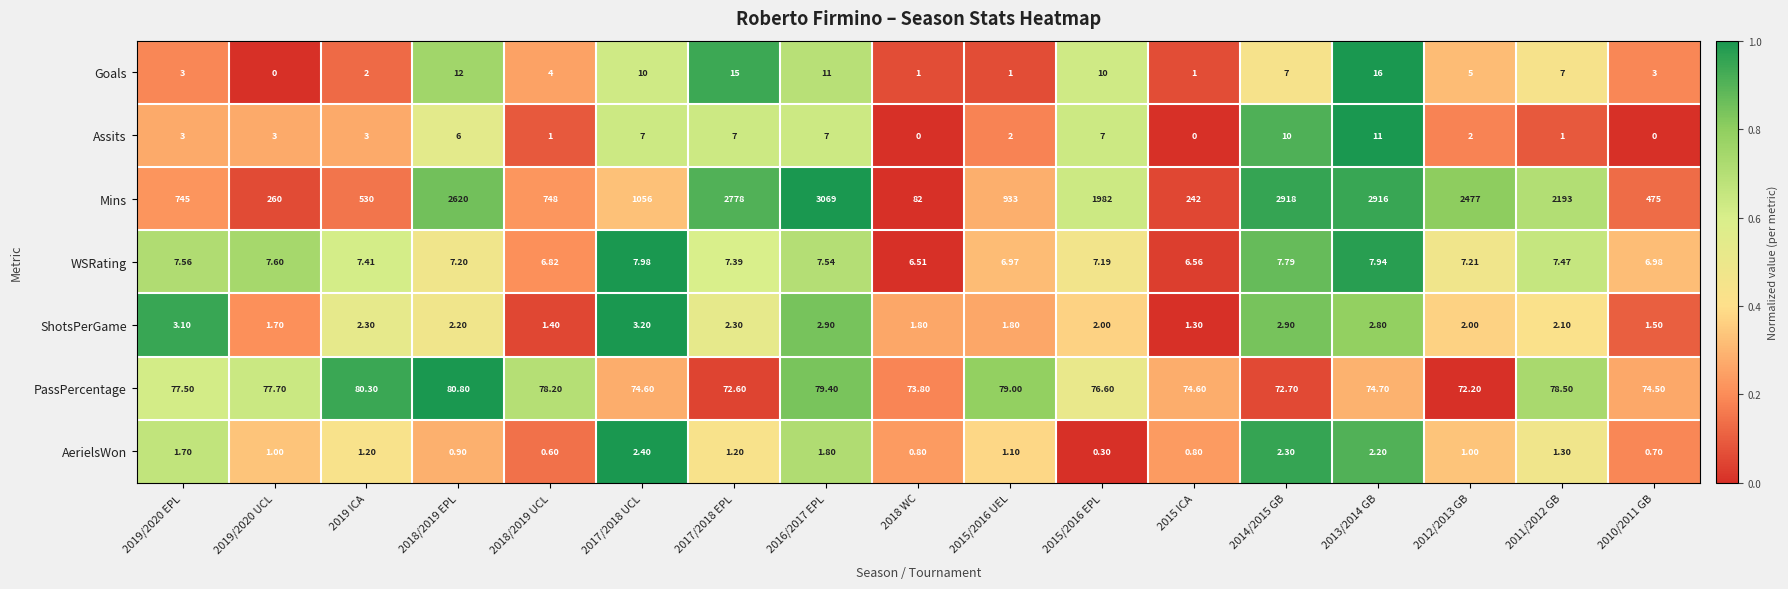

Which series has the largest total across all categories?

Mins